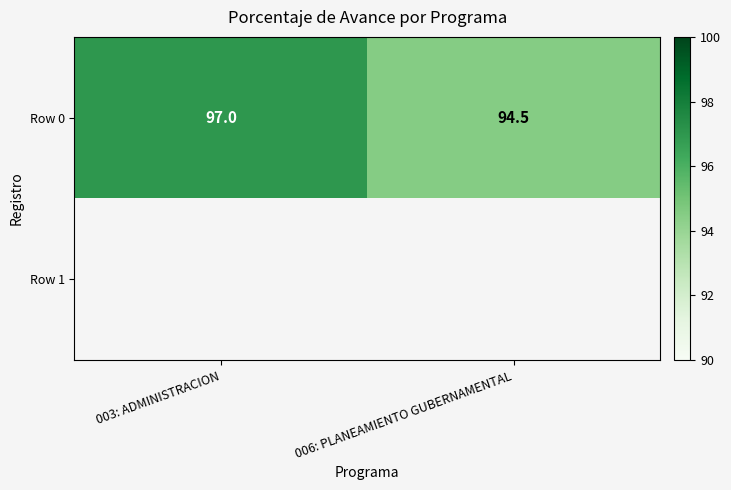

At which label does Row 0 reach its minimum?

006: PLANEAMIENTO GUBERNAMENTAL